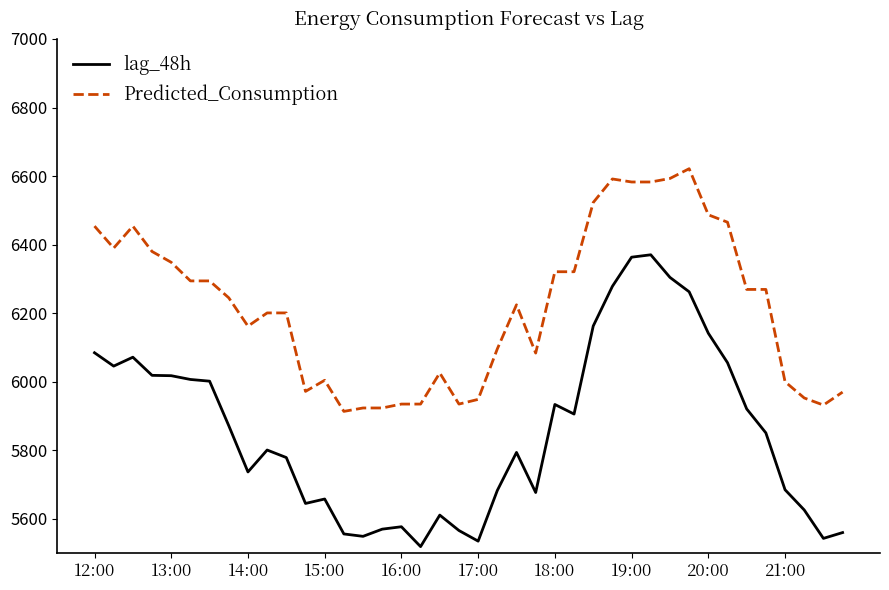

Does the chart have visible grid lines?

No